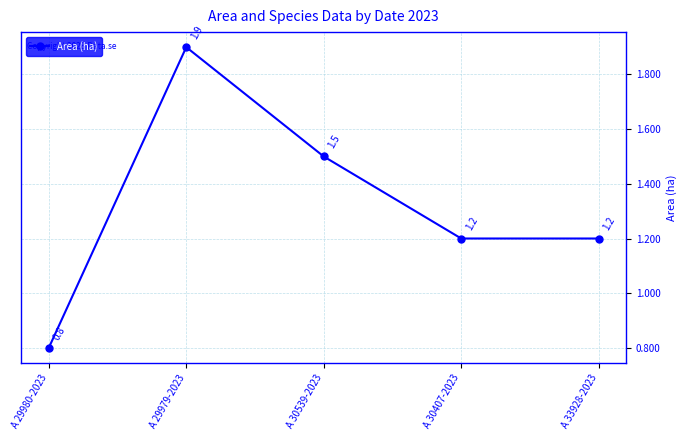

What is the minimum value shown in the chart?

0.8